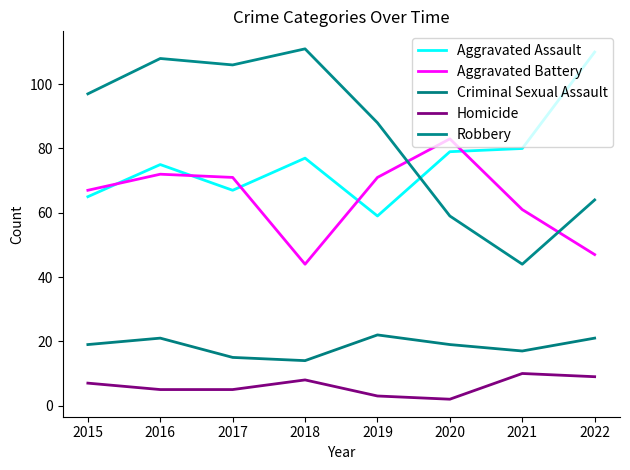

True or false: Criminal Sexual Assault has more than 0 interior local peaks.

True